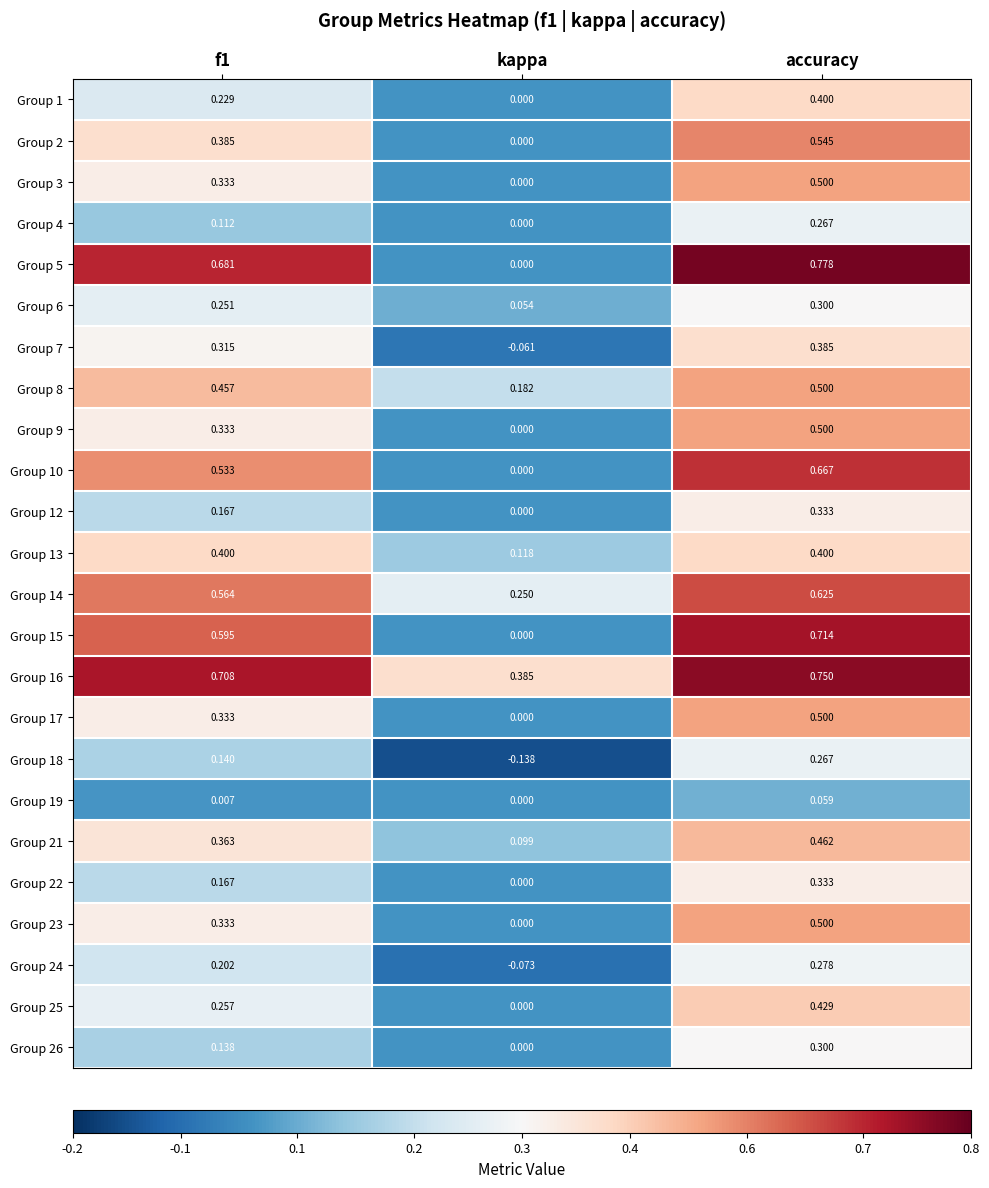

At which category does the chart reach its minimum across all series?

kappa